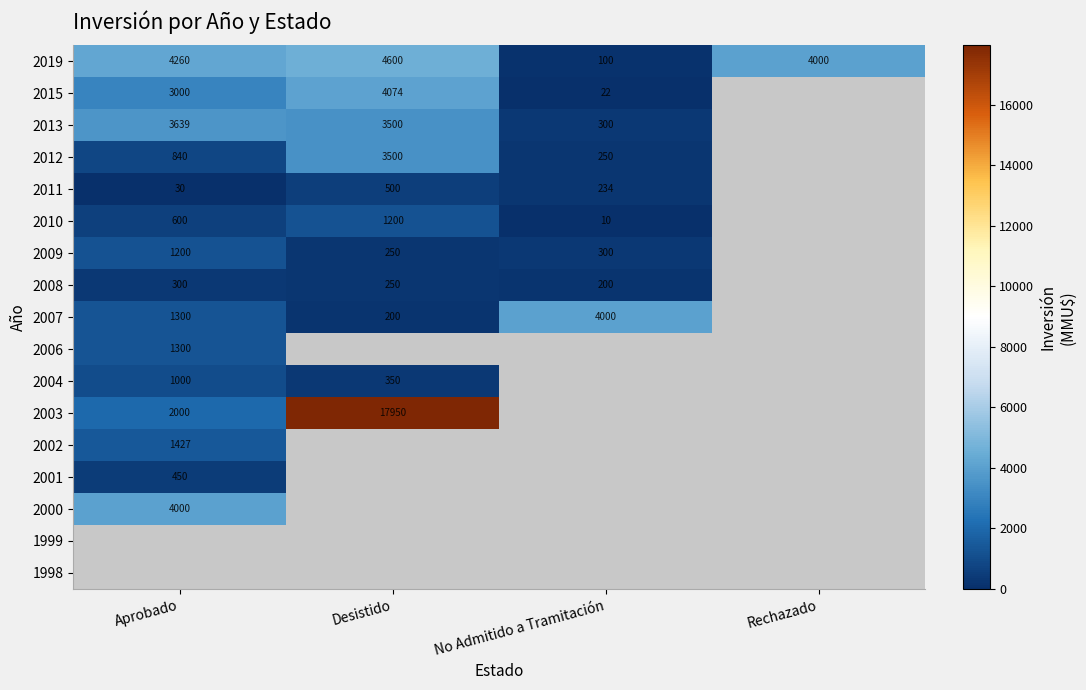

Is it true that 2019 equals 100 at No Admitido a Tramitación?

True